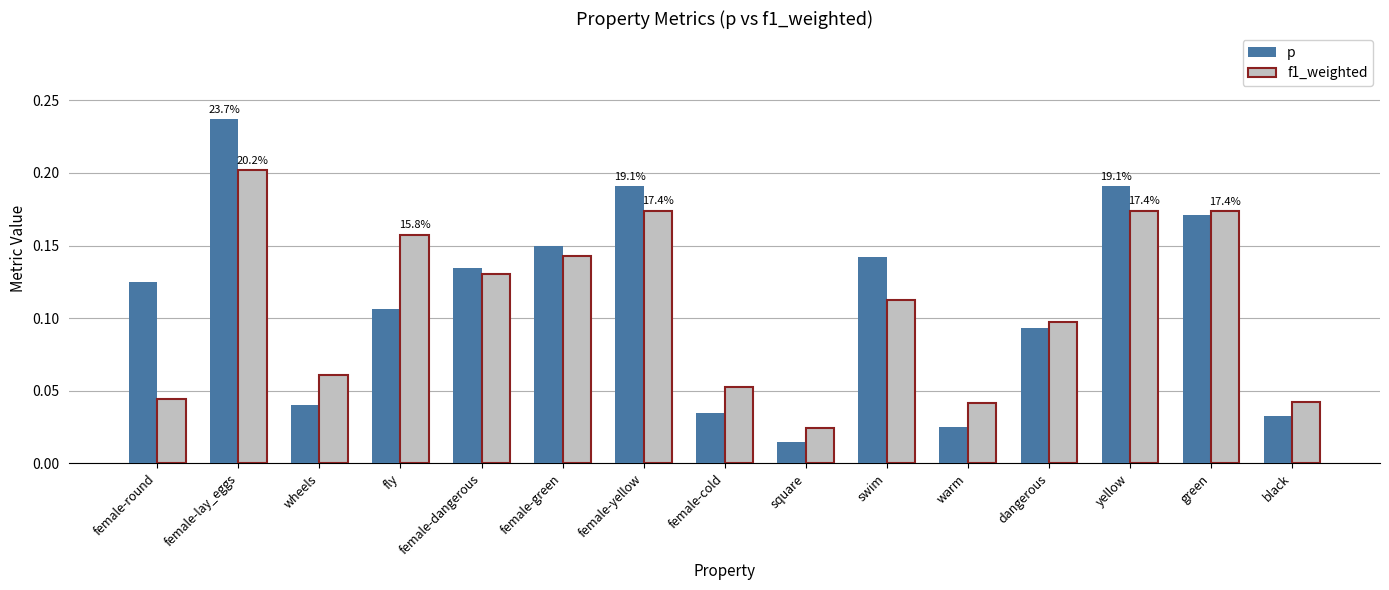

Between female-lay_eggs and female-yellow, which series saw the biggest shift?

p